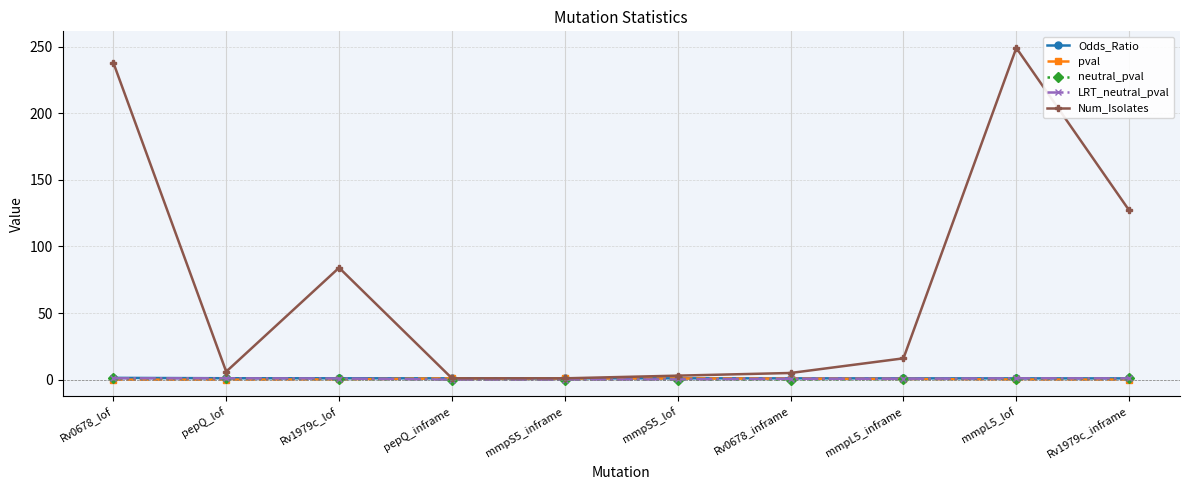

What is the value of the Num_Isolates point at the 8th from the left?

16.0